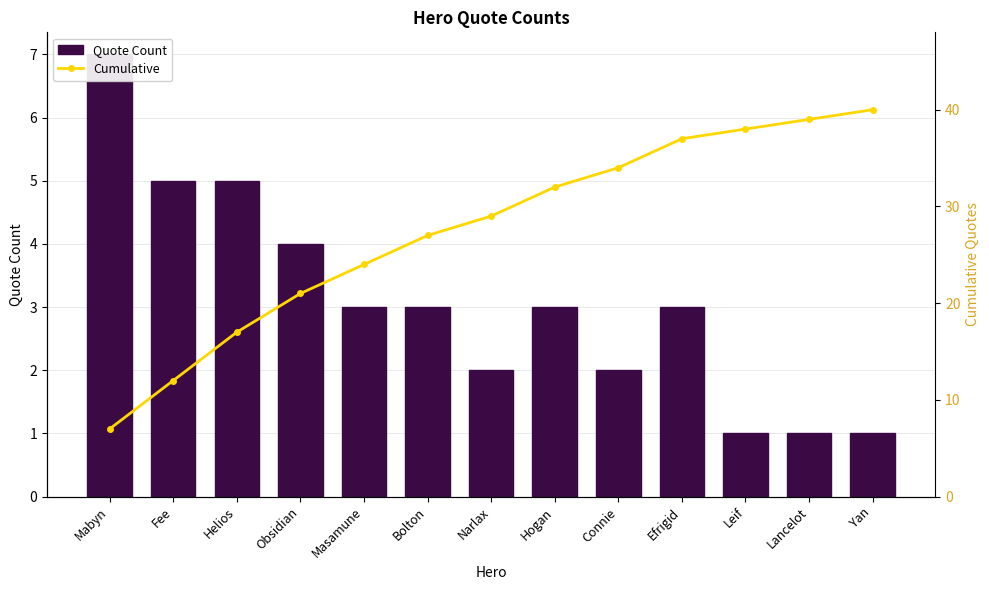

Is the value of Cumulative at Narlax greater than the value of Quote Count at Efrigid?

Yes